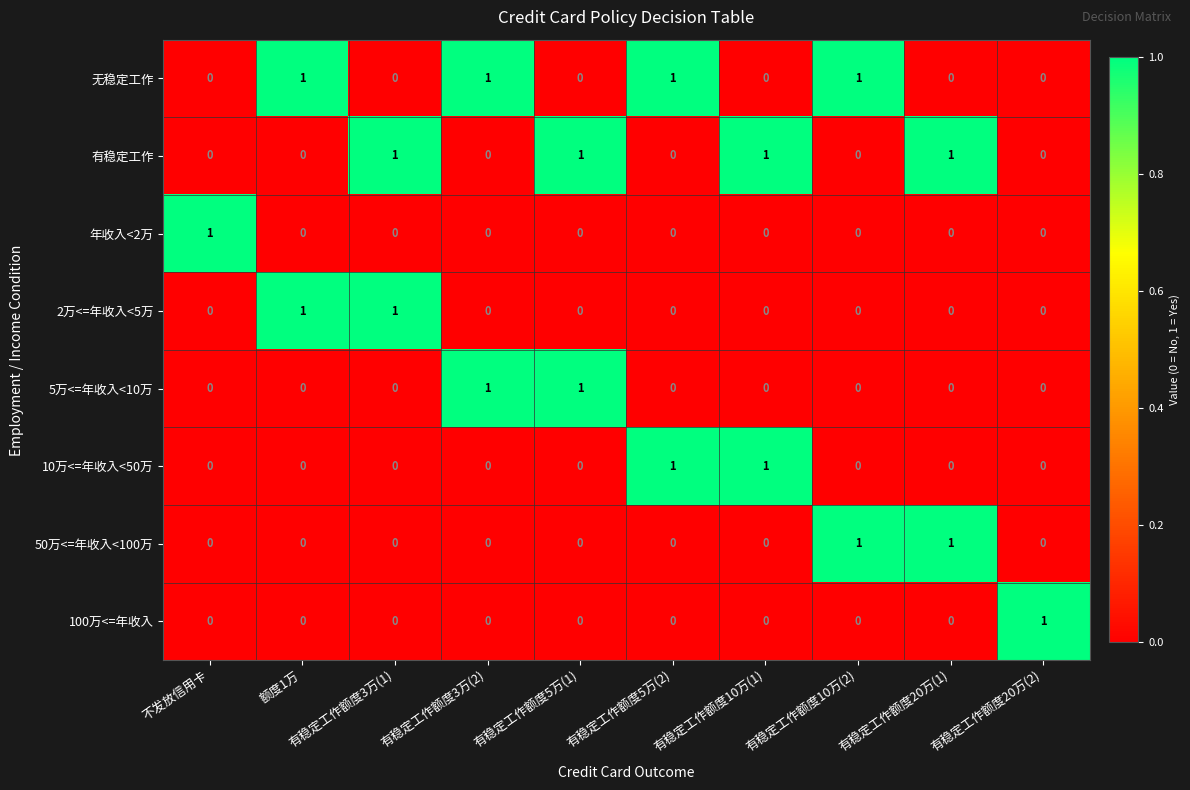

The 无稳定工作 series shows 0 at 有稳定工作额度5万(2). True or false?

False